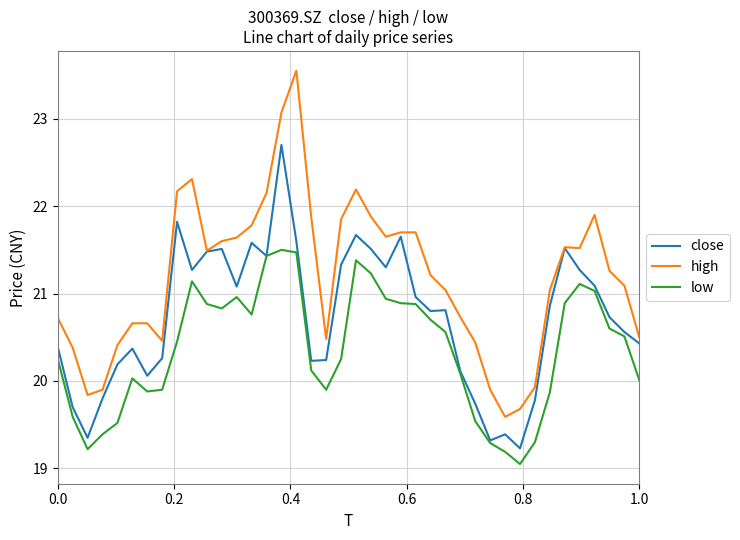

True or false: high and low cross at least once.

False